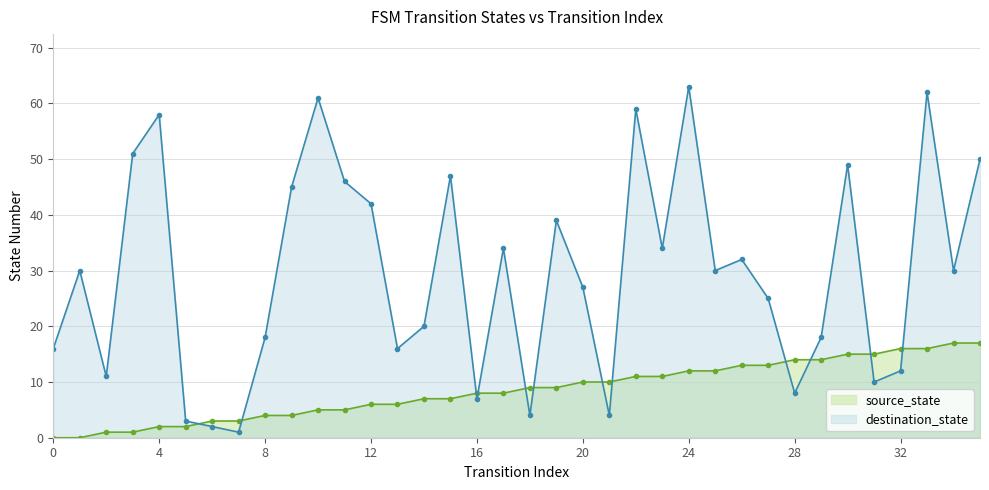

How many data points in source_state are less than 9?

18